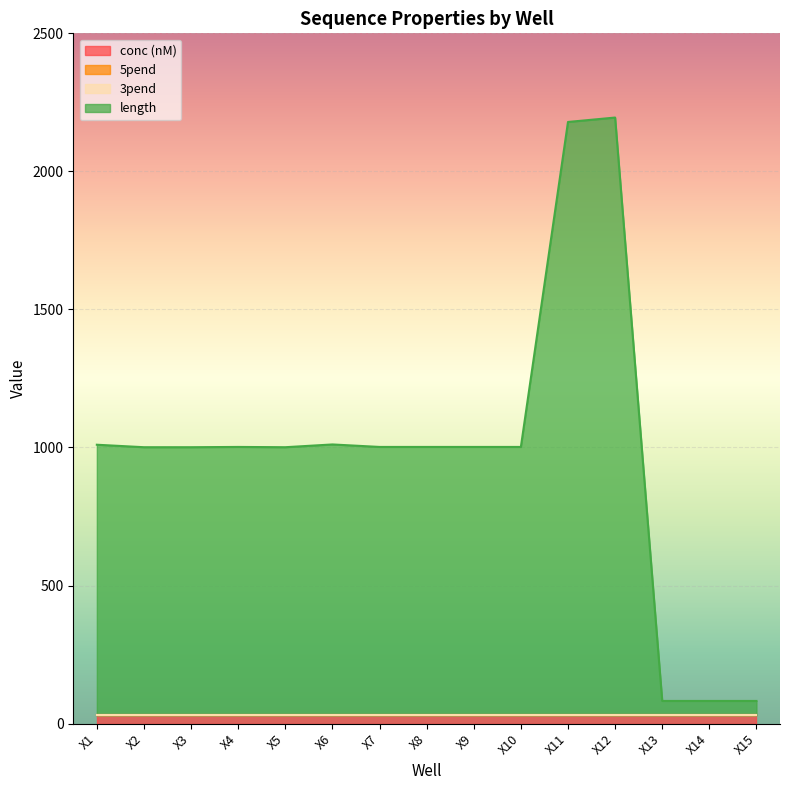

The value of conc (nM) at X5 is 30. True or false?

True